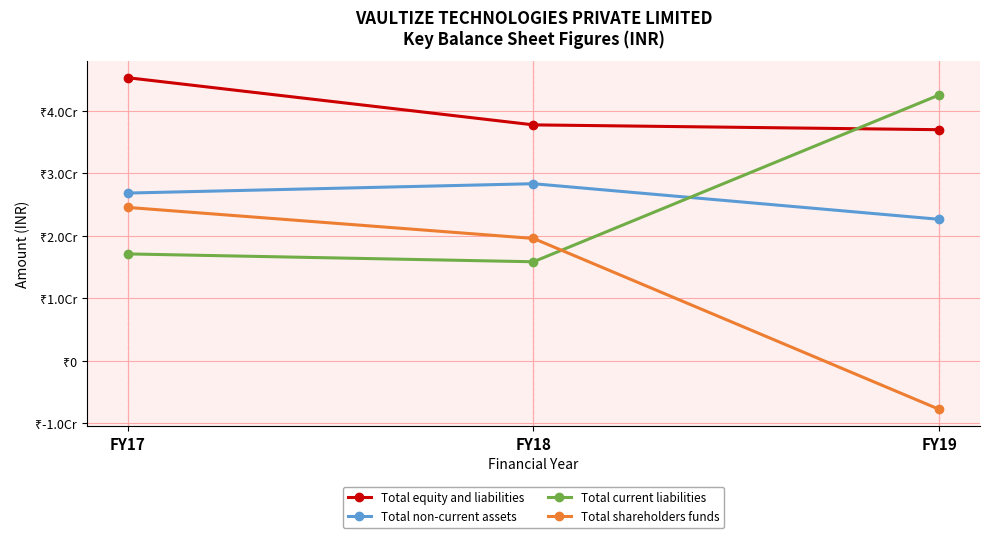

Reading left to right, list all the values displayed in this chart.

Total equity and liabilities: 45276513	37727323	36954444
Total non-current assets: 26817328	28314510	22618341
Total current liabilities: 17083410	15828536	42529207
Total shareholders funds: 24525095	19558846	-7794675